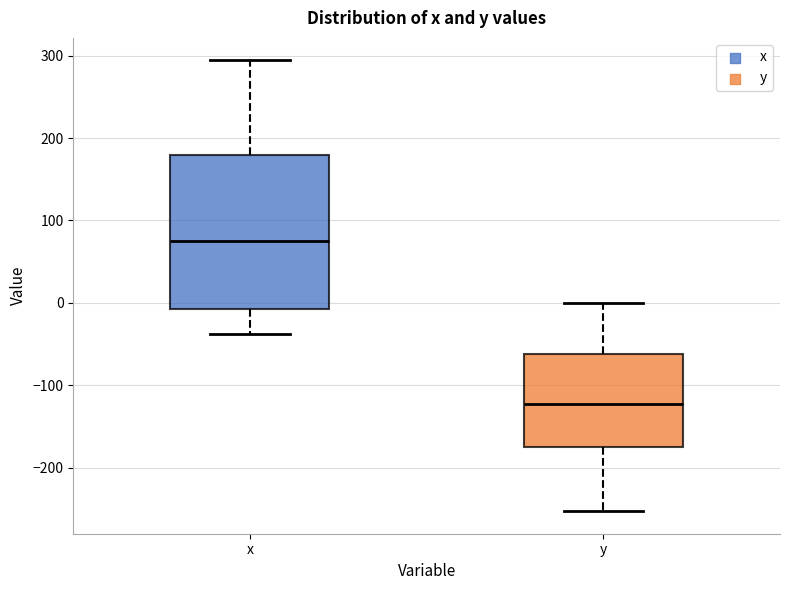

Where is the lower edge of the box for y on the y-axis? The values are not printed on the chart, so give them approximately, as read against the axis.

-170